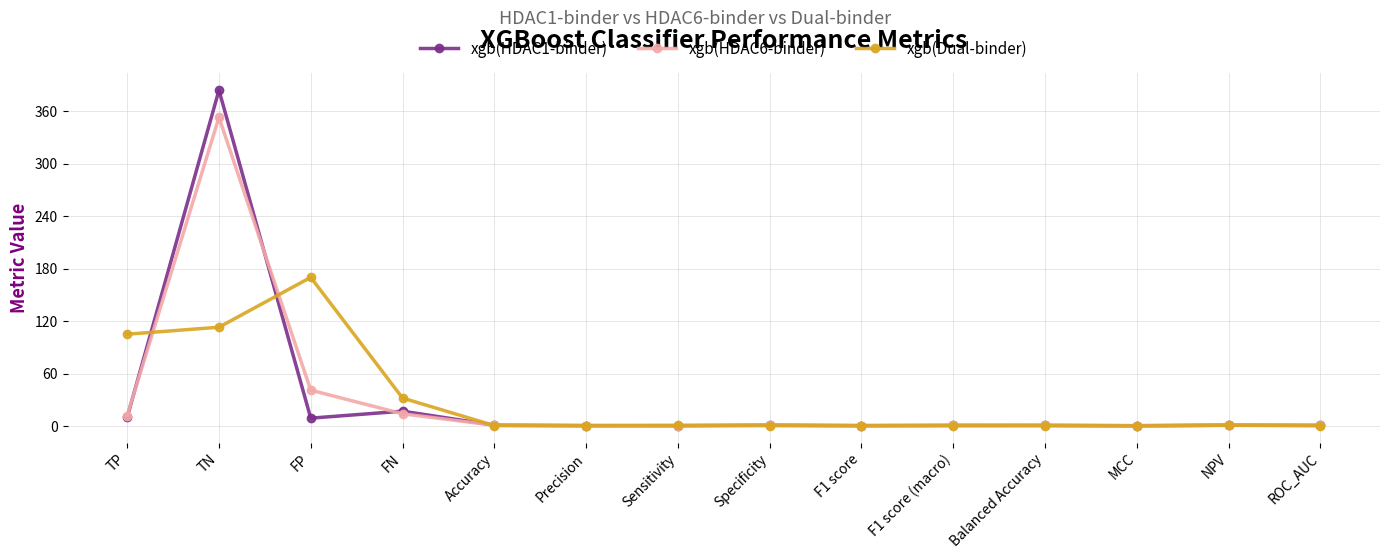

What are all the series names shown in the legend?

xgb(HDAC1-binder), xgb(HDAC6-binder), xgb(Dual-binder)